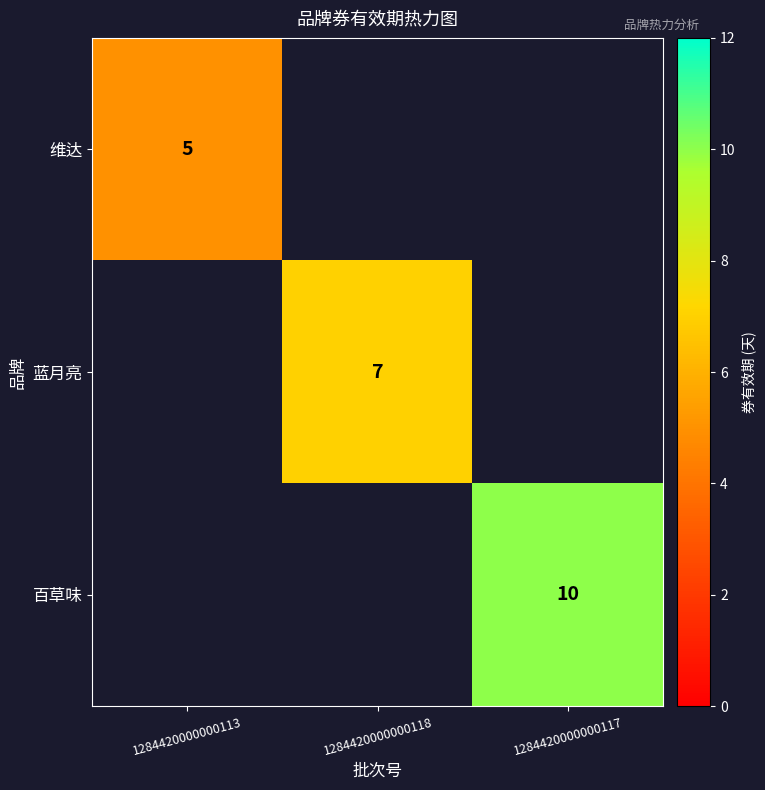

The value of 百草味 at 1284420000000117 is 10. True or false?

True